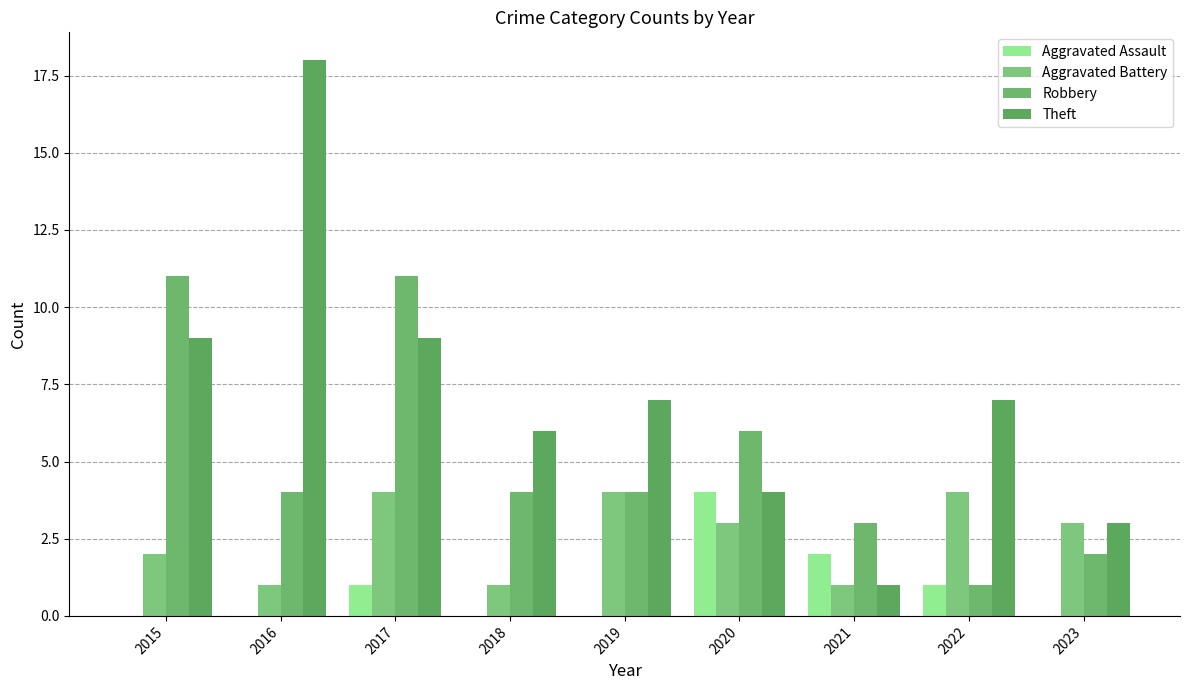

The Aggravated Battery series shows 2 at 2015. True or false?

True